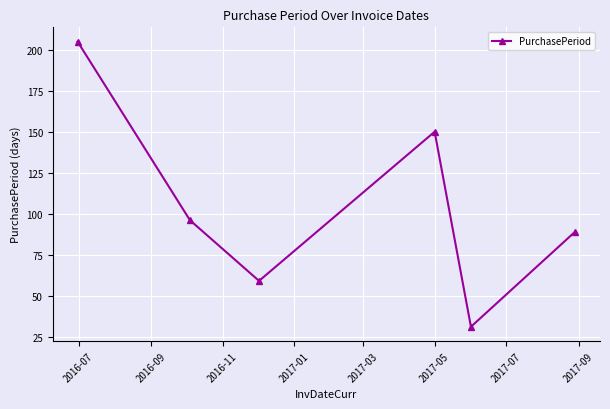

Count the number of categories in the chart.

6